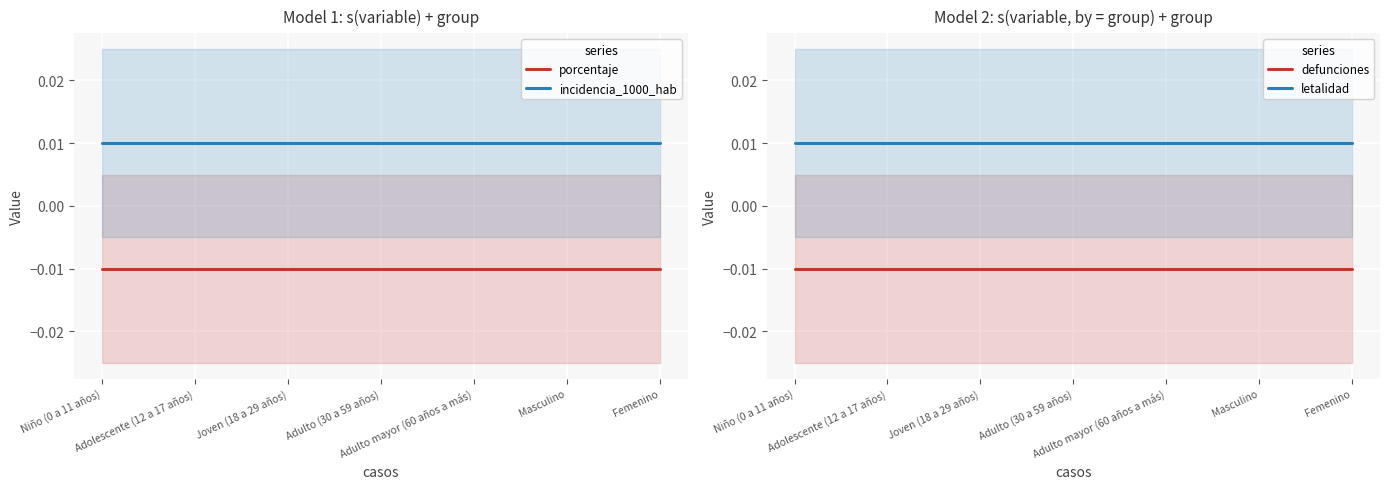

True or false: letalidad has a value of 0.0 at Joven (18 a 29 años).

True